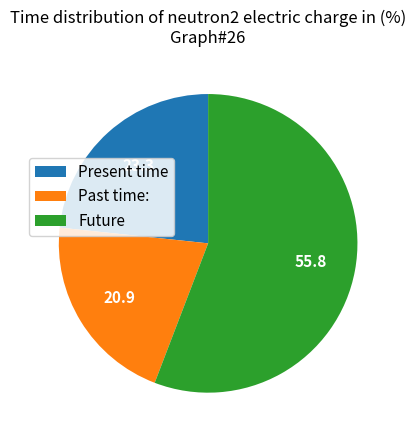

Rank the categories by value from lowest to highest.

Past time:, Present time, Future